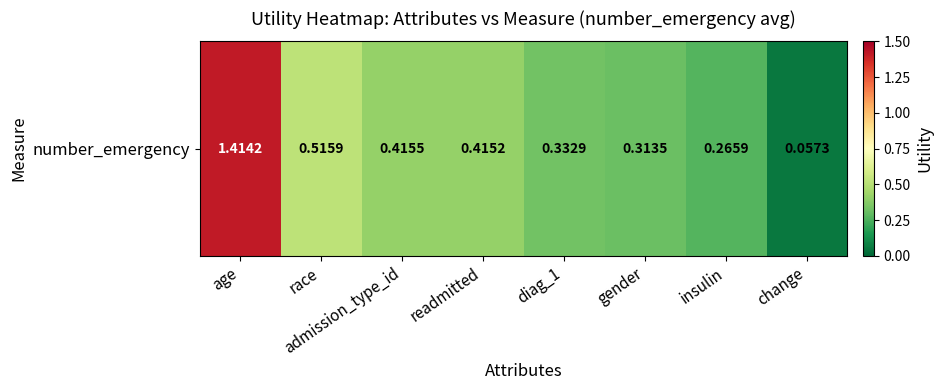

True or false: the data shows 0.3 at gender.

True